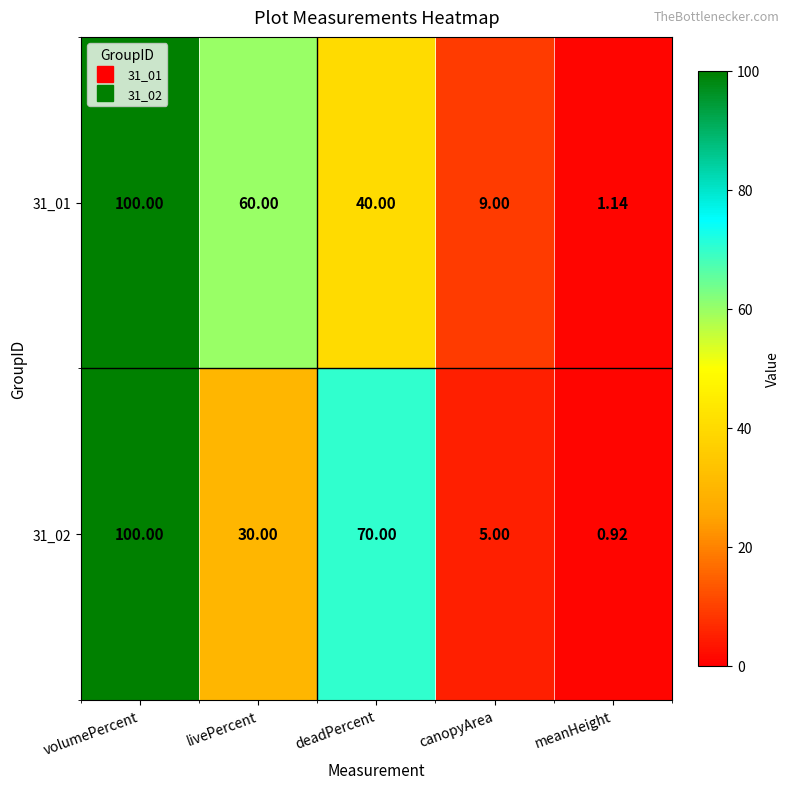

What is the total value across all series at volumePercent?

200.0